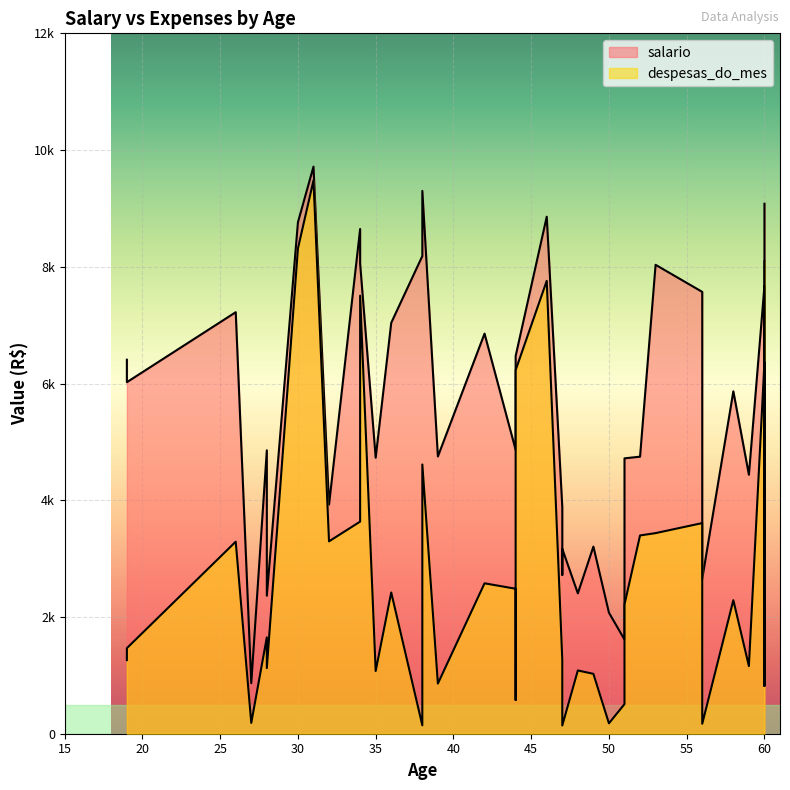

What is the difference between the highest and lowest values at 42?

4278